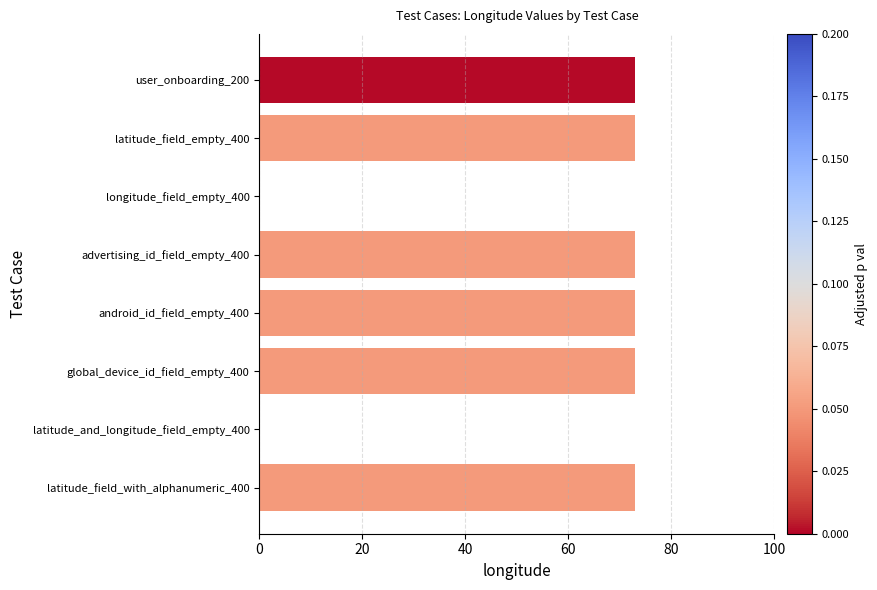

What is the ratio of the value at latitude_field_with_alphanumeric_400 to the value at android_id_field_empty_400?

1.0